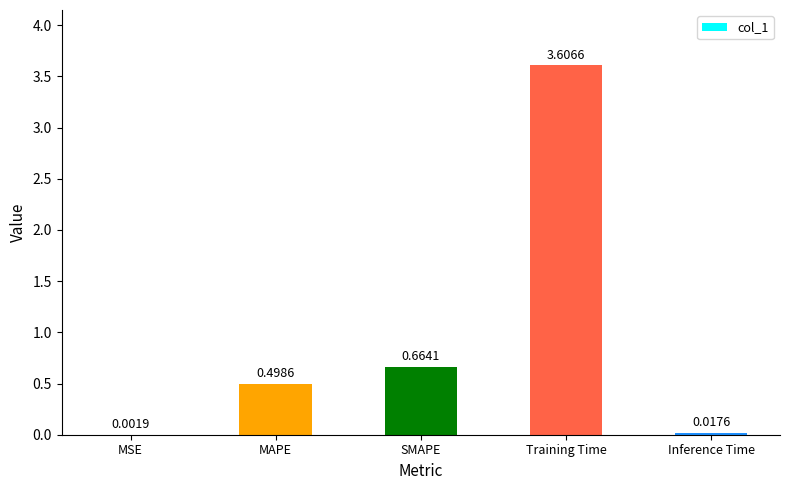

What is the change in value from Training Time to Inference Time?

-3.6